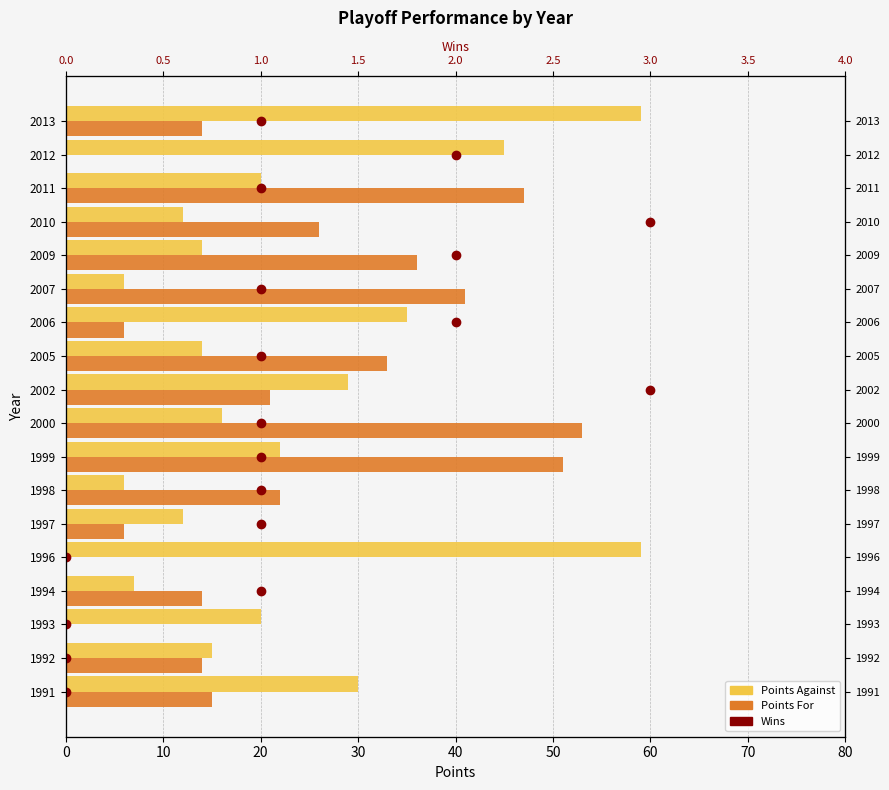

What is the highest value of the Points For series?

53